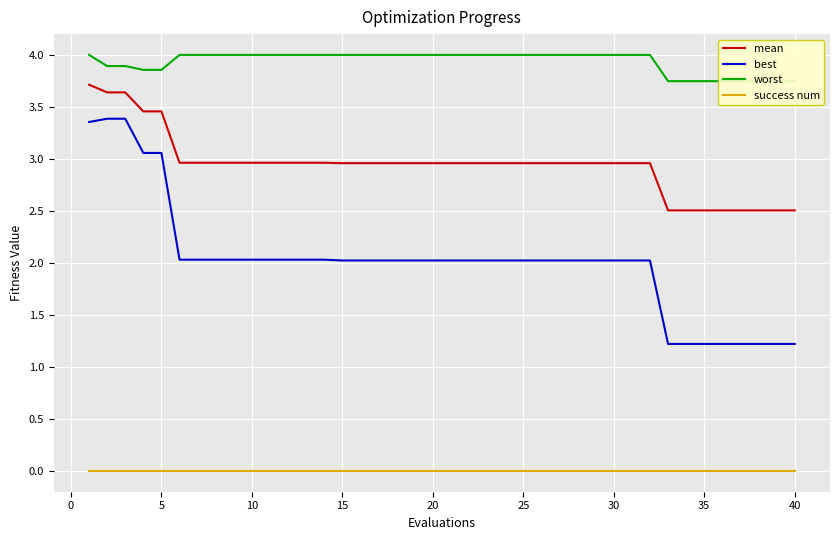

True or false: success num and best cross at least once.

False